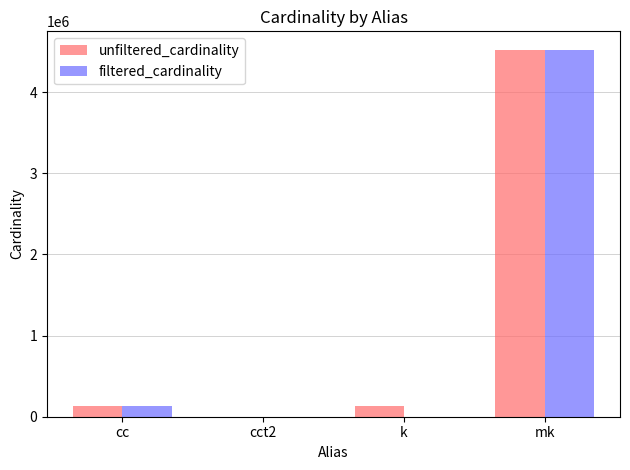

Is the value of unfiltered_cardinality at mk greater than the value of filtered_cardinality at cc?

Yes